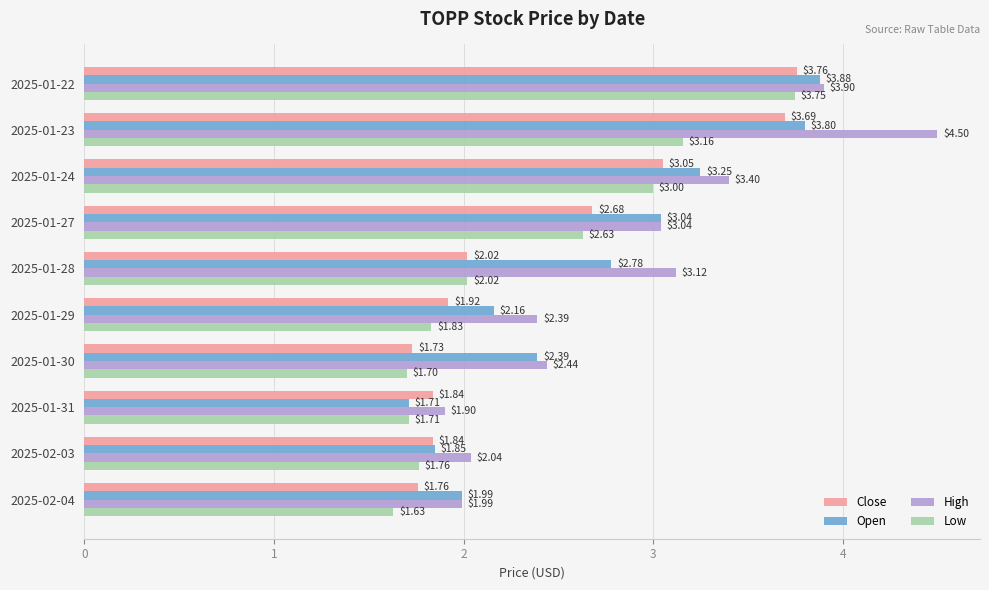

List the series in order of their overall mean, lowest first.

Low, Close, Open, High